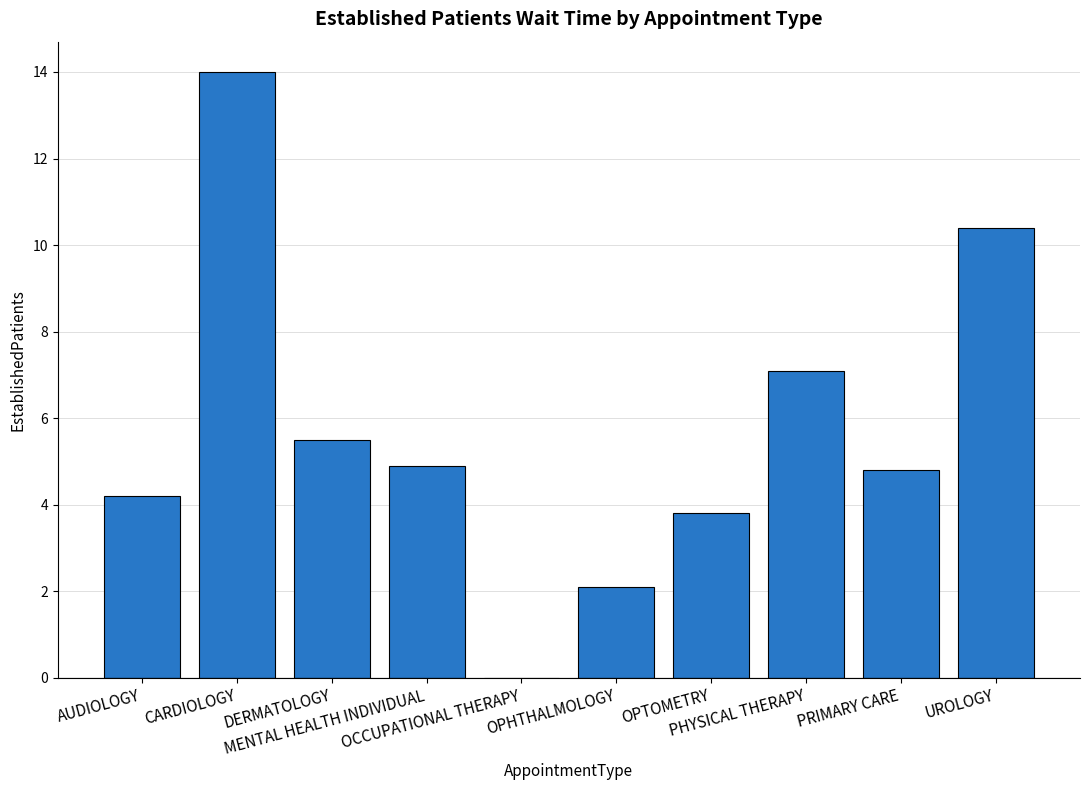

True or false: the data shows 4.9 at MENTAL HEALTH INDIVIDUAL.

True